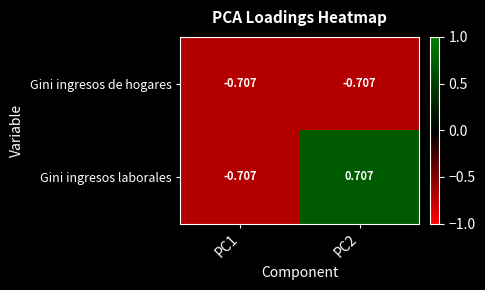

Which series has the widest spread of values?

Gini ingresos laborales